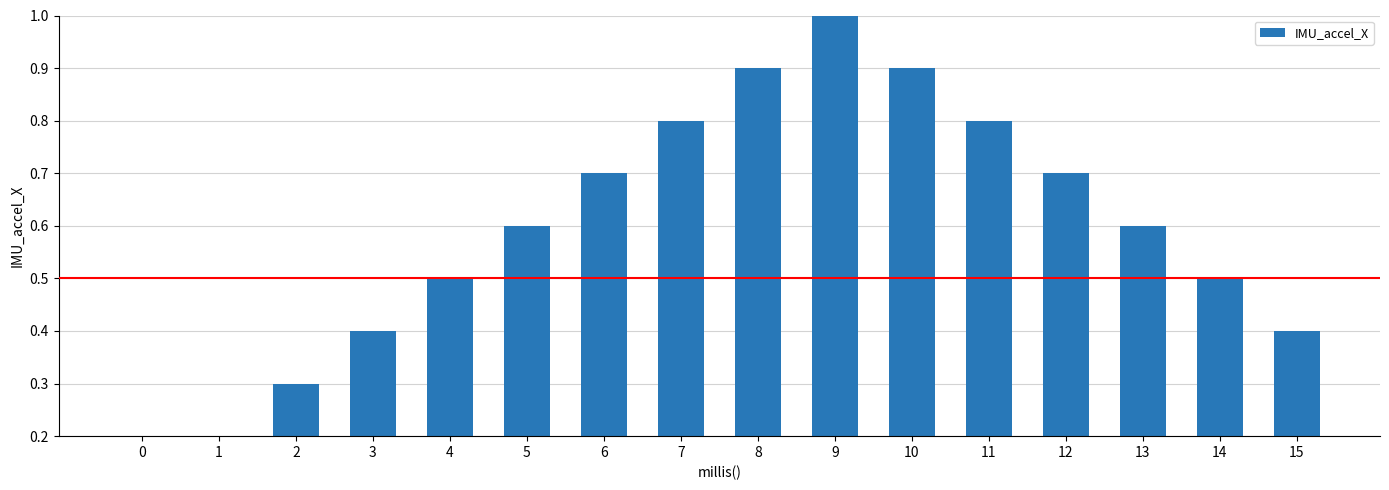

Count the number of categories in the chart.

16